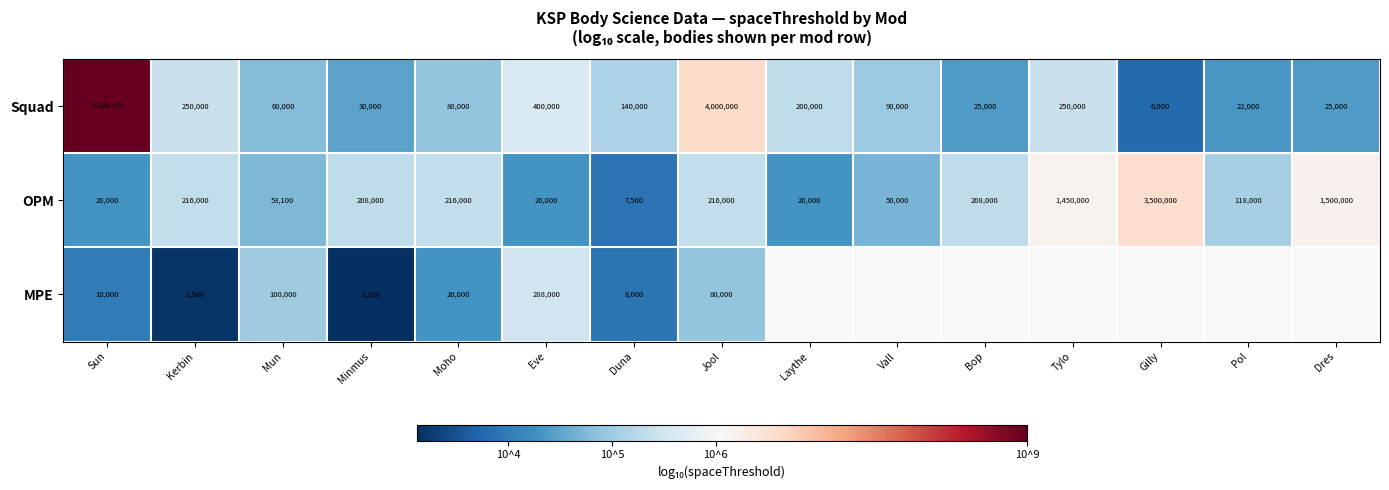

Where does the Squad series first go above 90000?

Sun